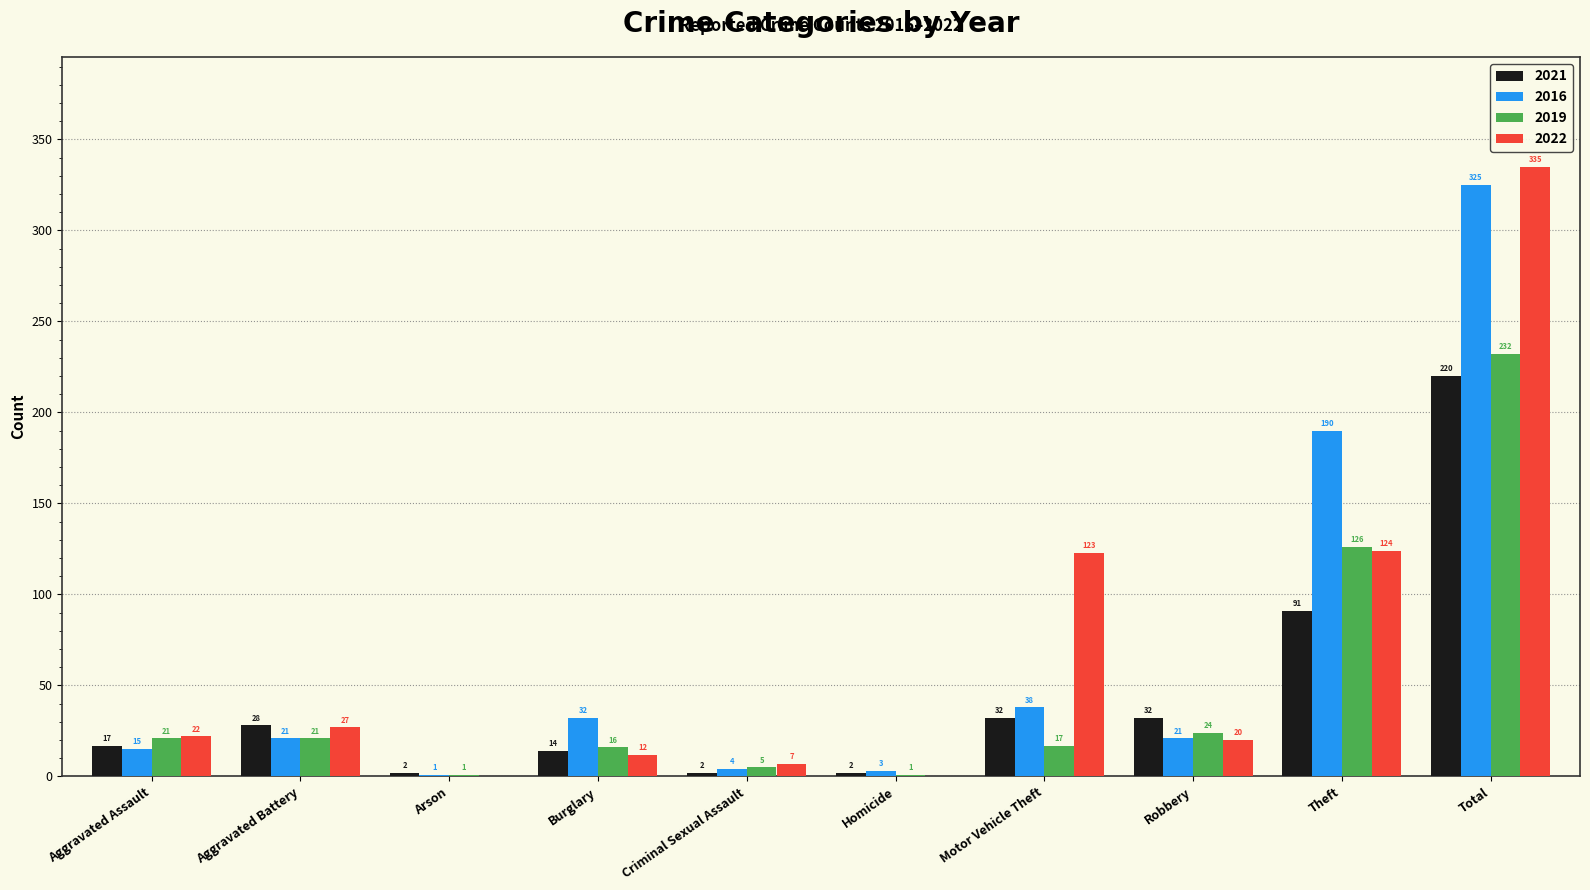

The 2022 series shows 184 at Motor Vehicle Theft. True or false?

False